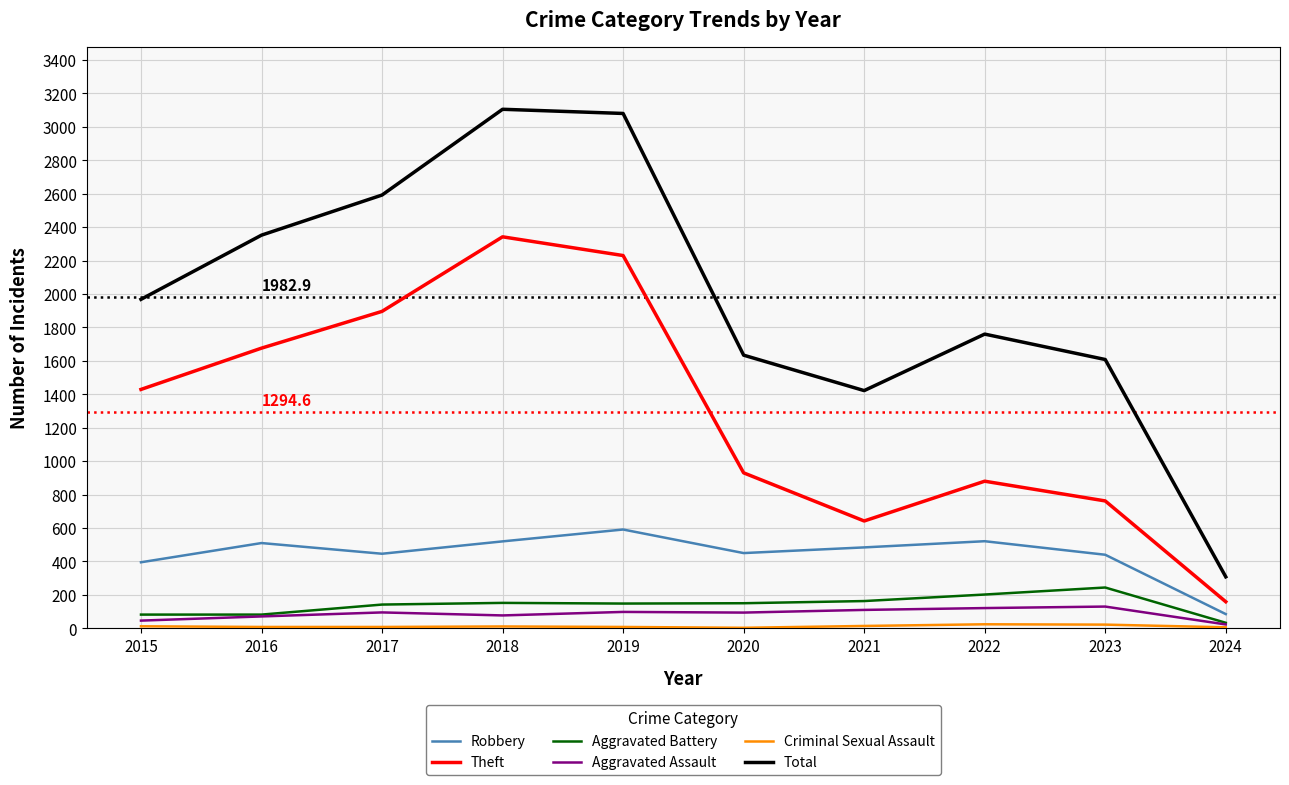

Between 2017 and 2022, which series saw the biggest shift?

Theft